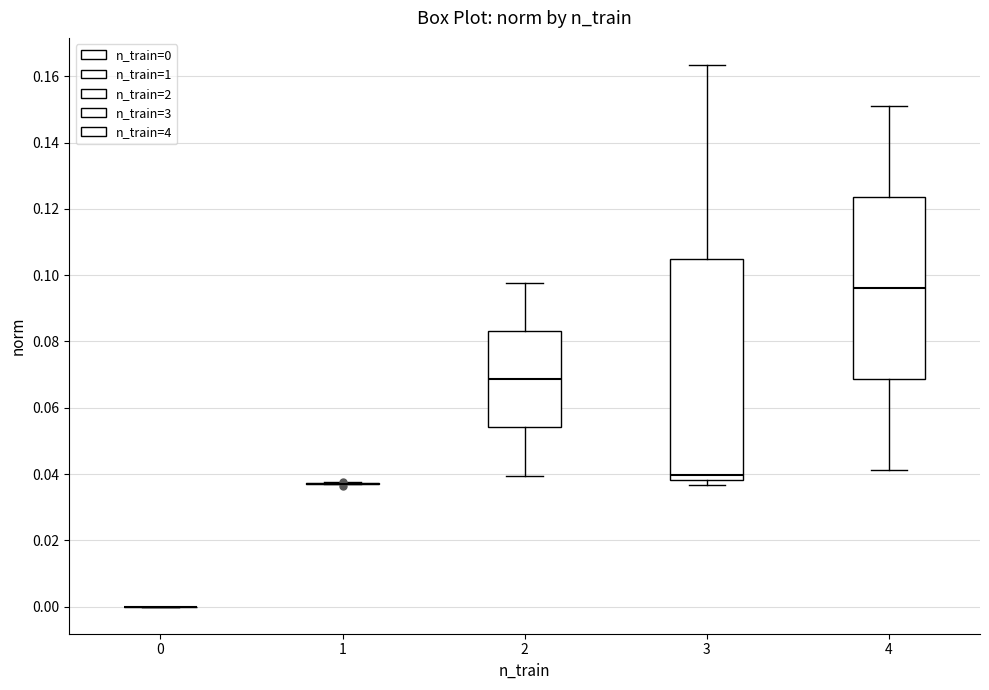

Where does the upper whisker of the box at x = 3 end on the y-axis? The values are not printed on the chart, so give them approximately, as read against the axis.

0.164